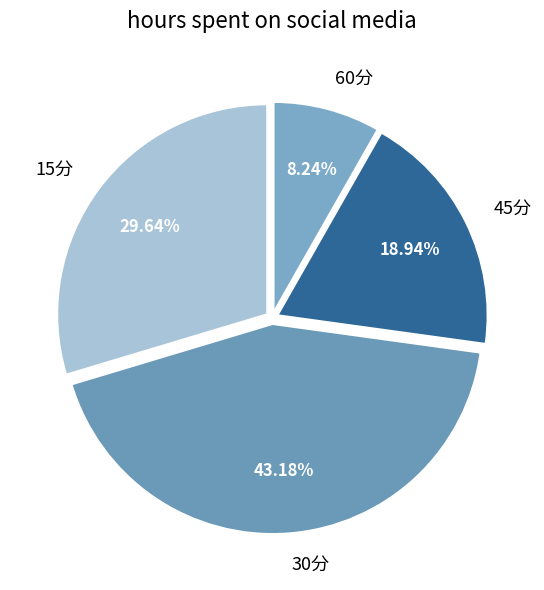

Count the number of slices in the pie.

4